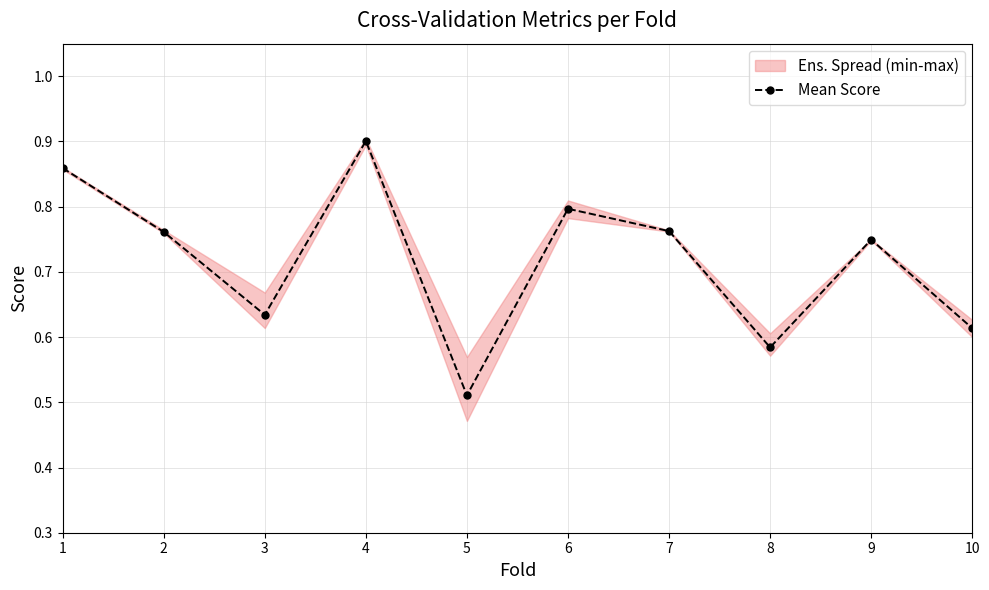

What is the change in value from 2 to 3?

-0.1